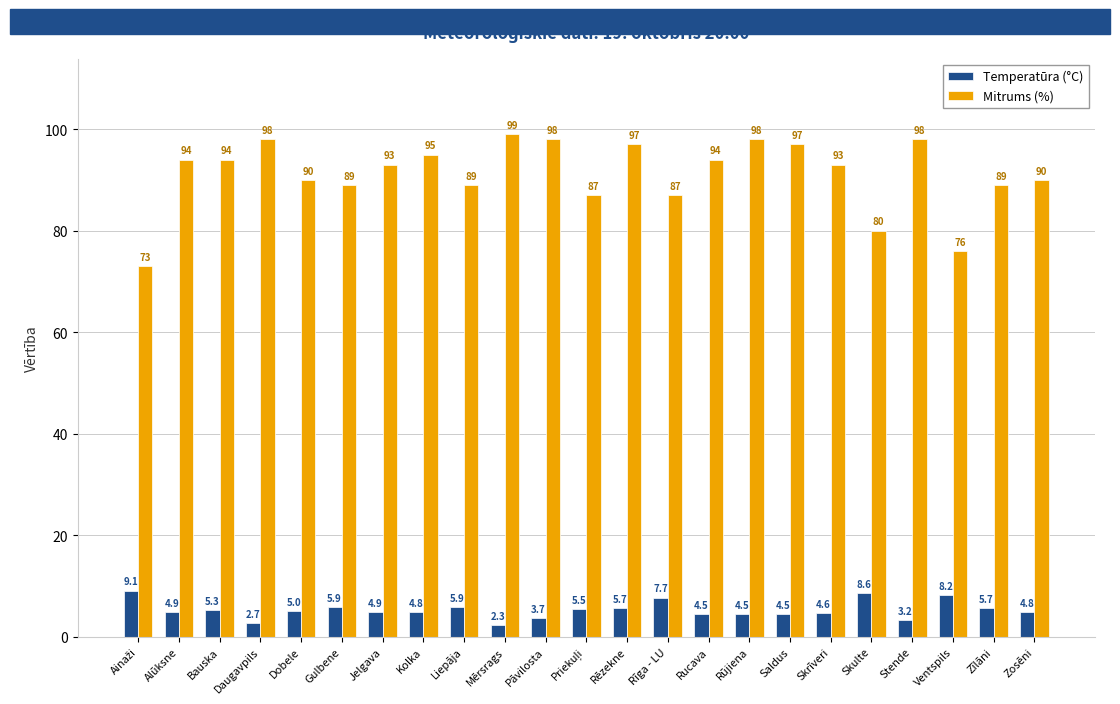

What are all the series names shown in the legend?

Temperatūra (°C), Mitrums (%)